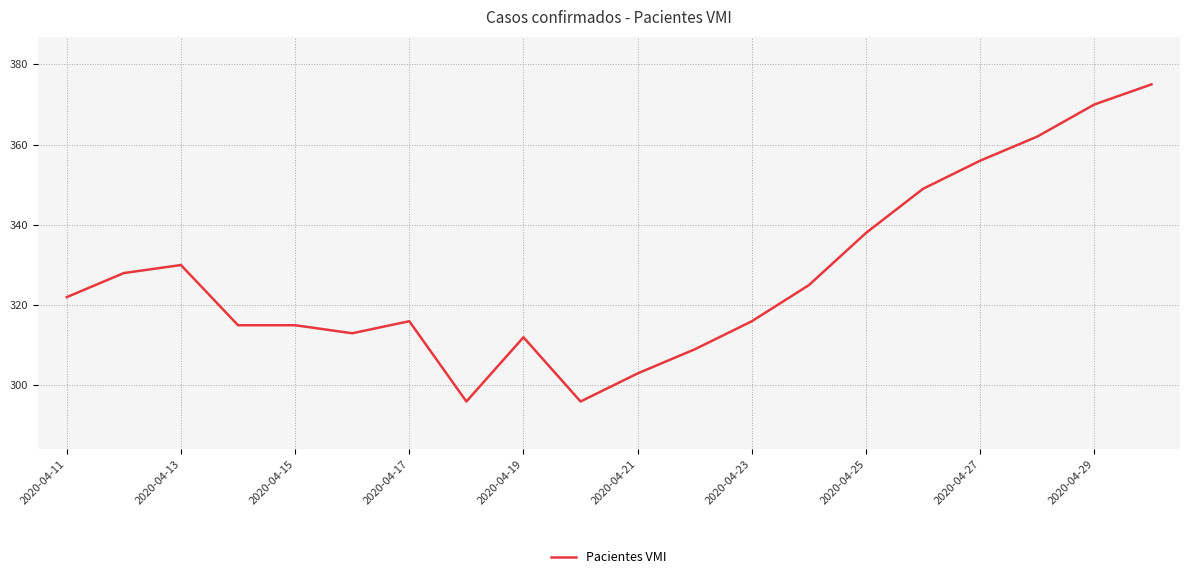

What is the difference between the maximum and minimum values?

79